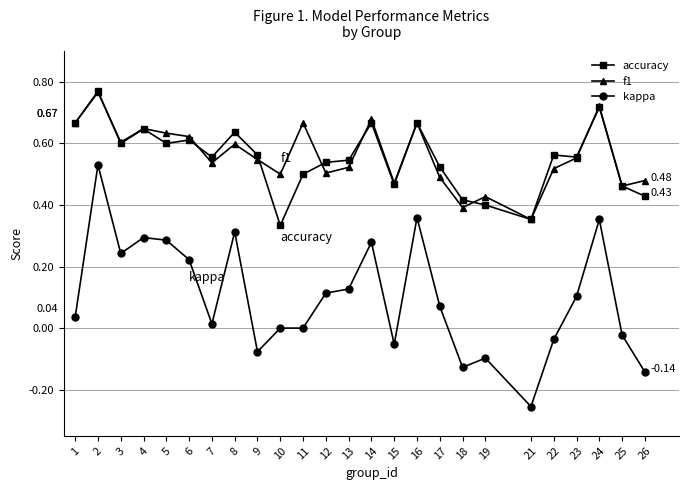

Which series has the largest range (max minus min)?

kappa